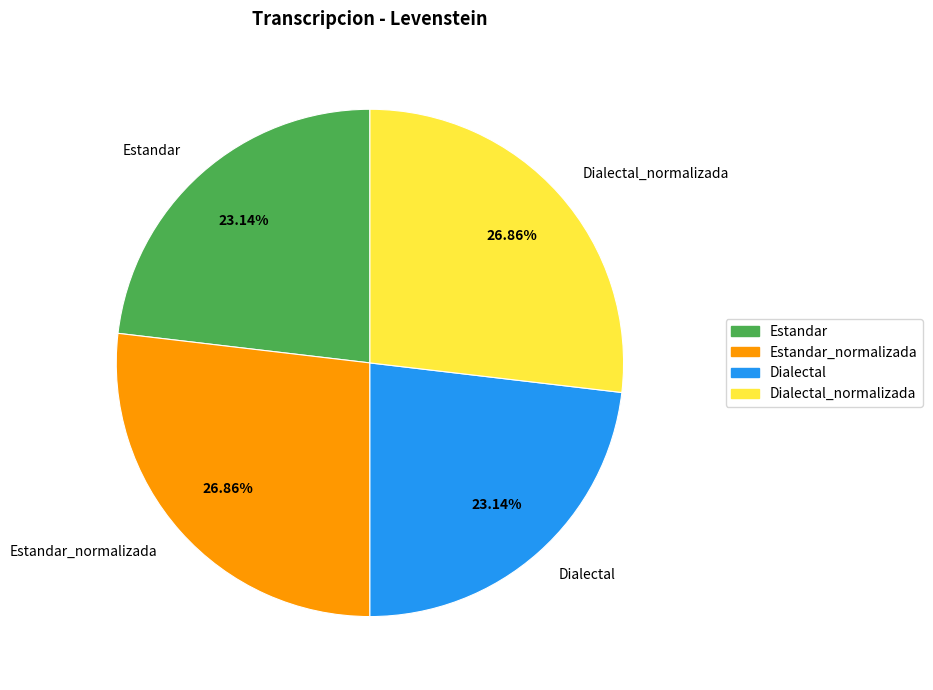

True or false: Dialectal_normalizada accounts for 34% of the total.

False